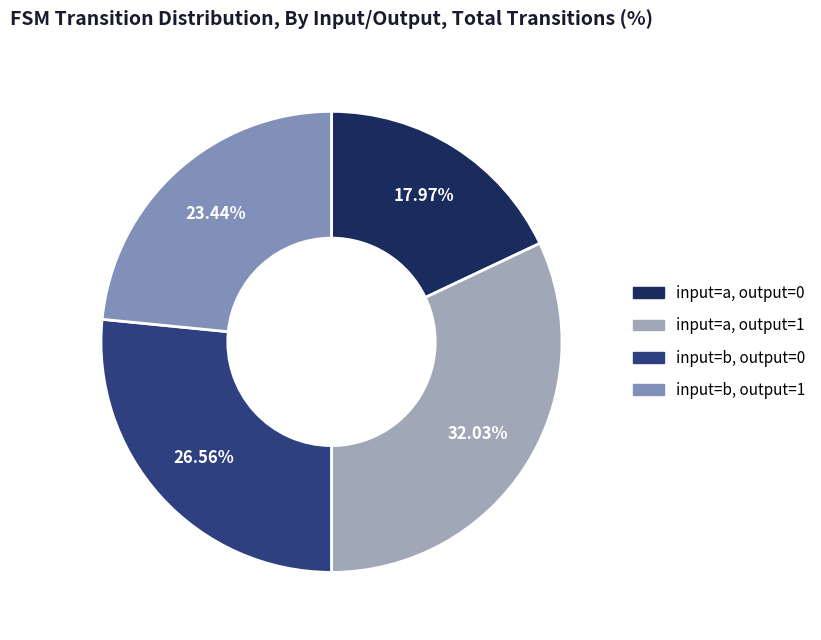

Is there any slice that represents more than half of the pie?

No